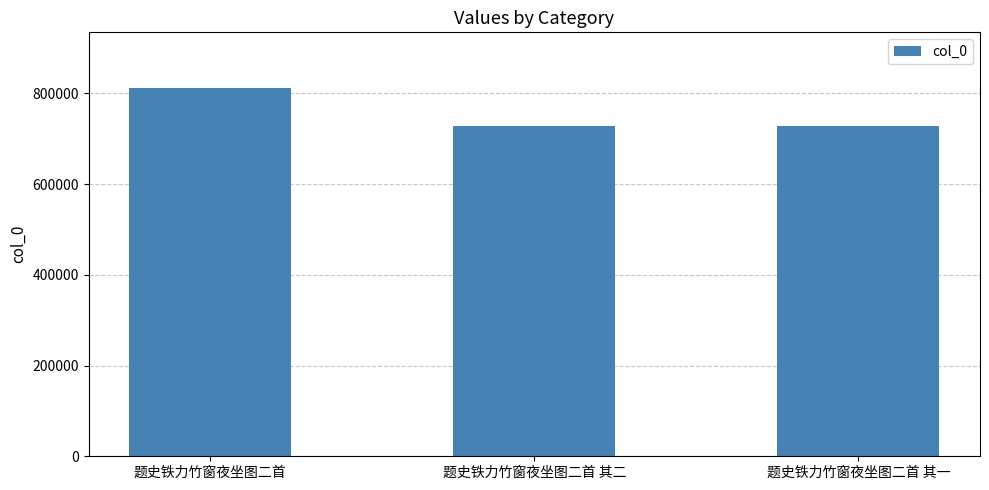

The value at 题史铁力竹窗夜坐图二首 其一 is 1129067. True or false?

False